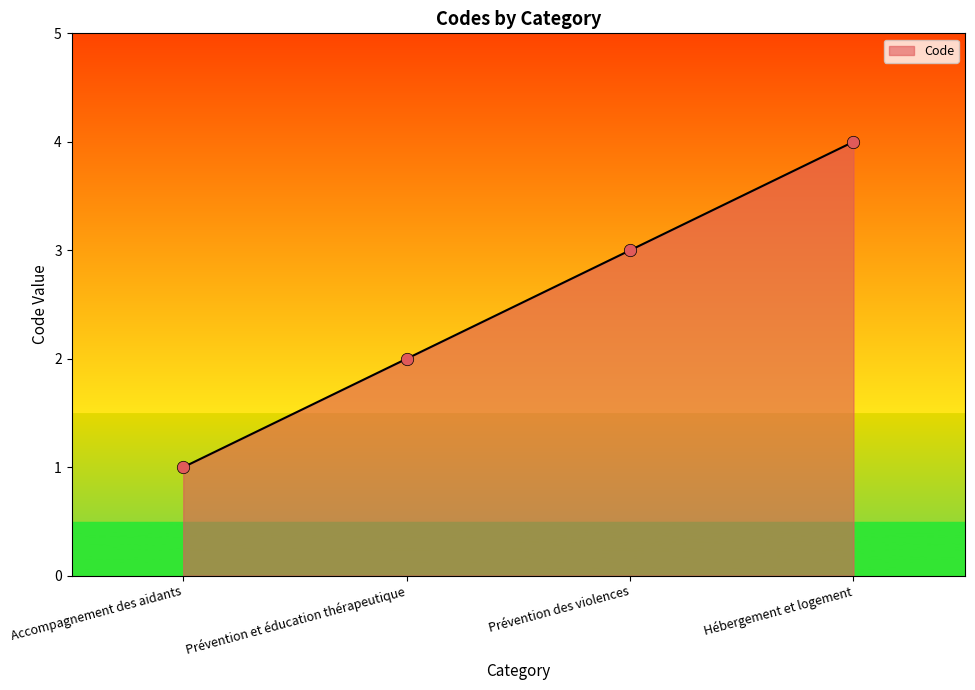

What is the ratio of the value at Prévention des violences to the value at Accompagnement des aidants?

3.0